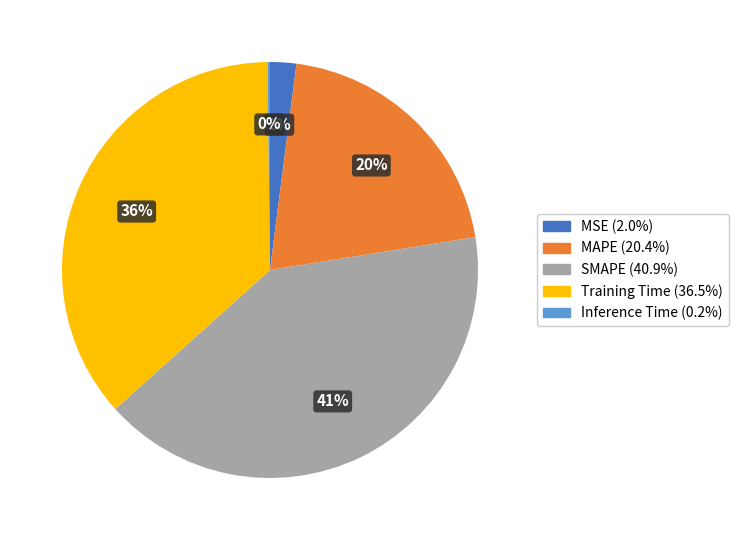

What percentage is the MAPE slice, to the nearest percent?

20%